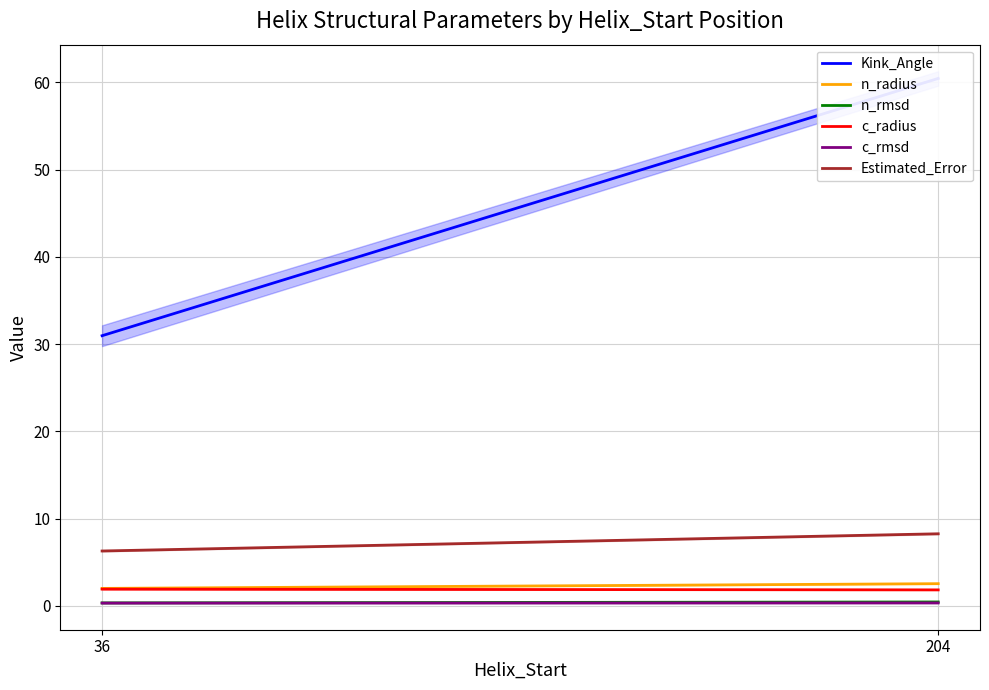

True or false: c_radius has a value of 3.1 at 36.

False